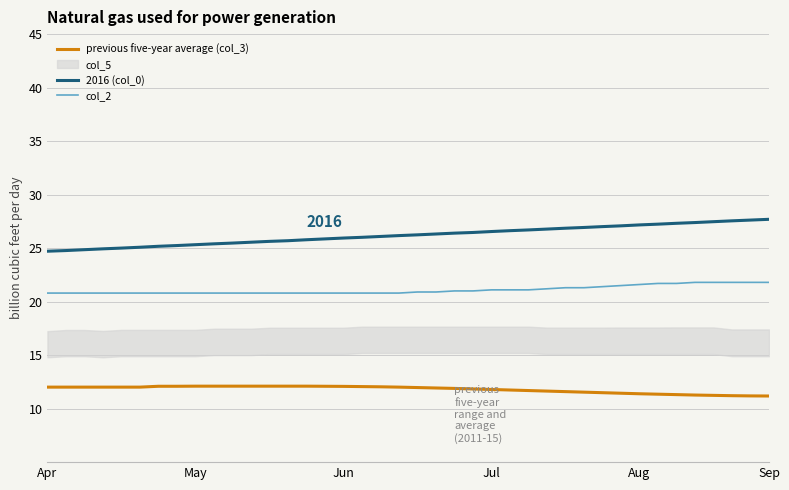

What is the greatest value displayed?

27.7